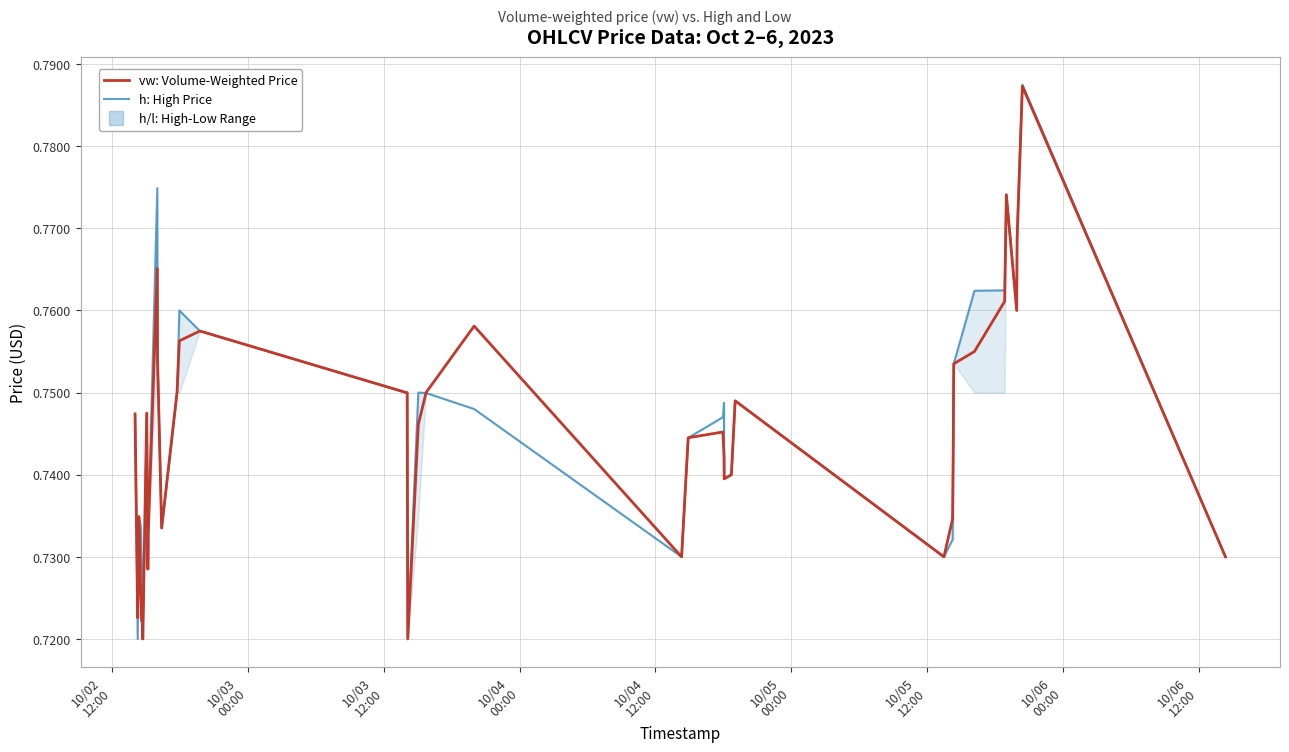

Which series has the widest spread of values?

h: High Price